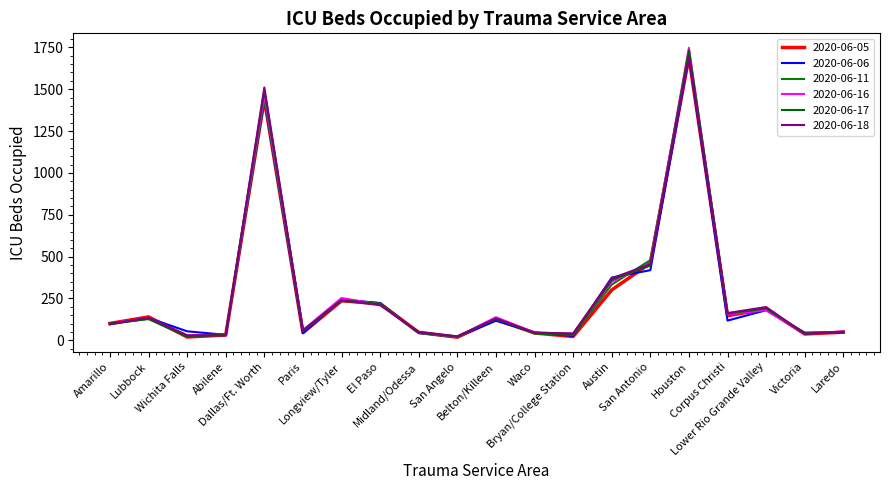

How many lines are shown in the chart?

6